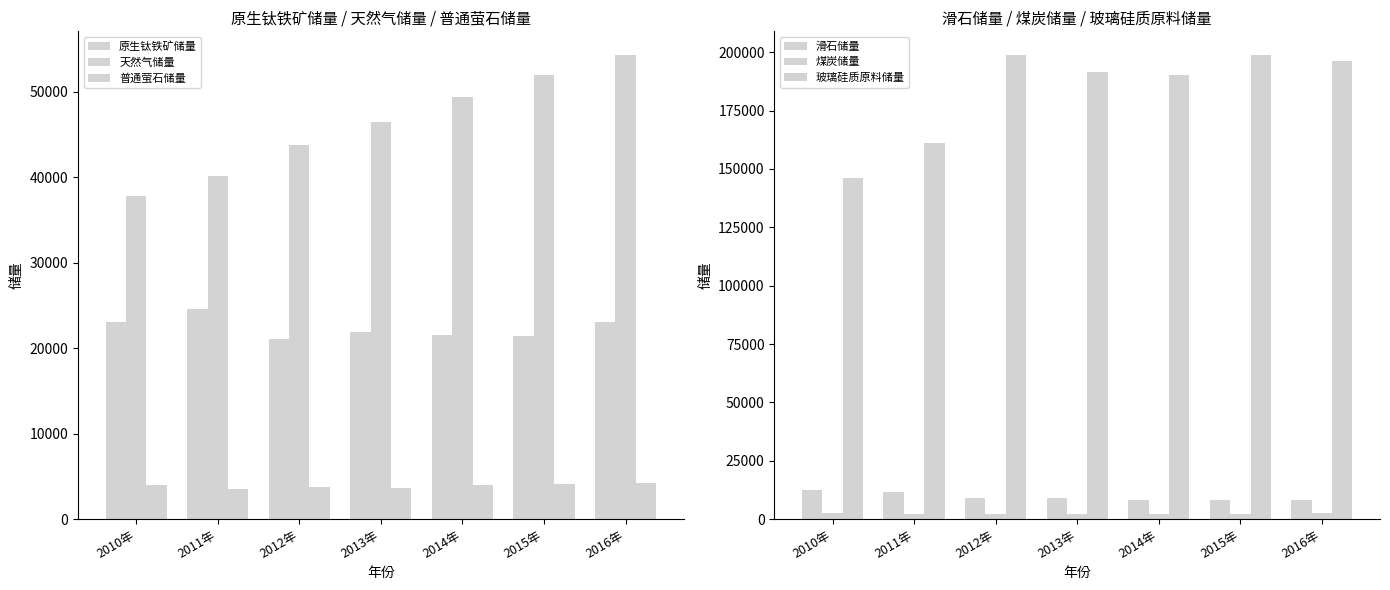

What position from the left is 2013年?

4